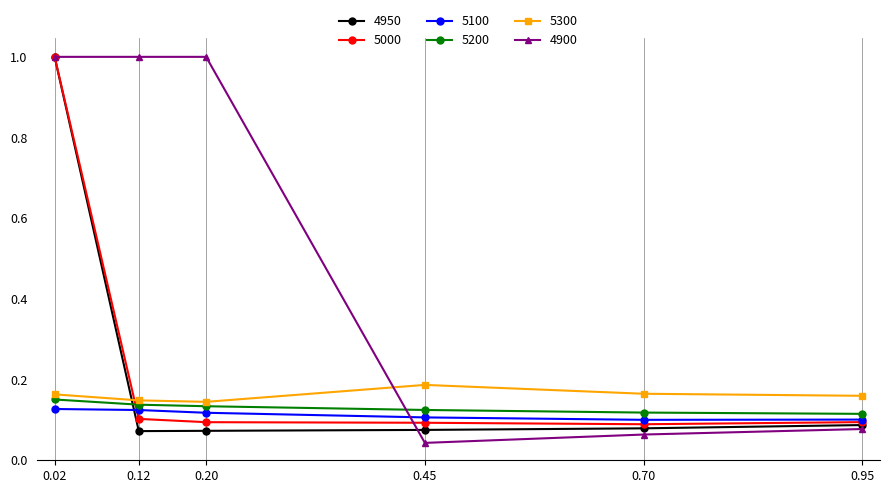

What are all the series names shown in the legend?

4950, 5000, 5100, 5200, 5300, 4900